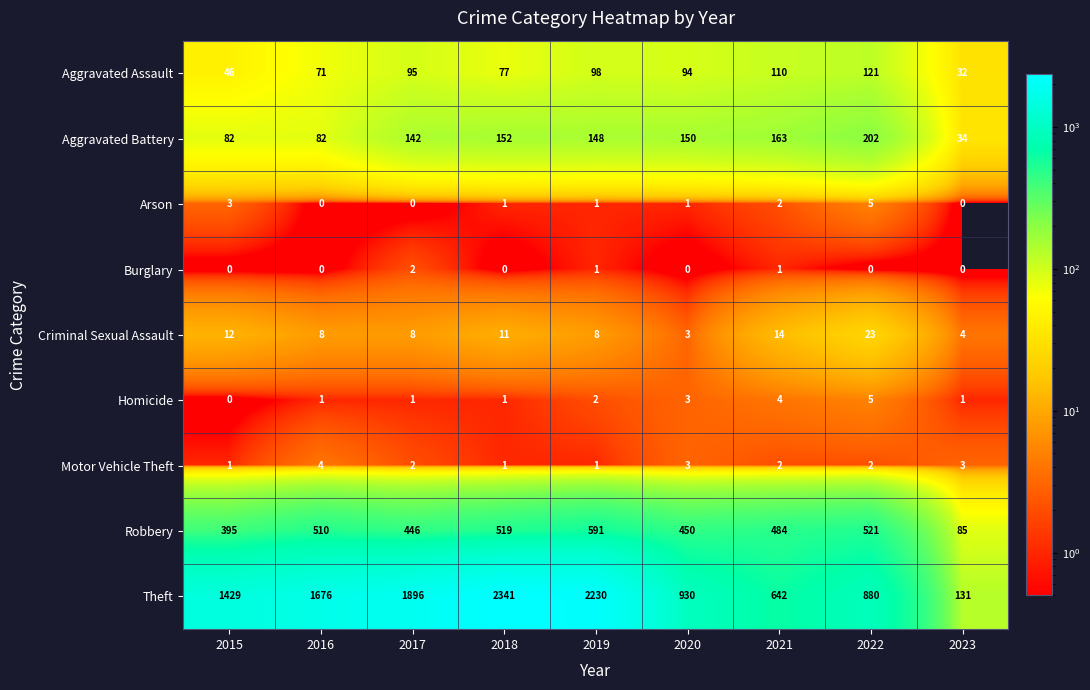

What is the approximate value of Criminal Sexual Assault at 2016, to the nearest 10?

10